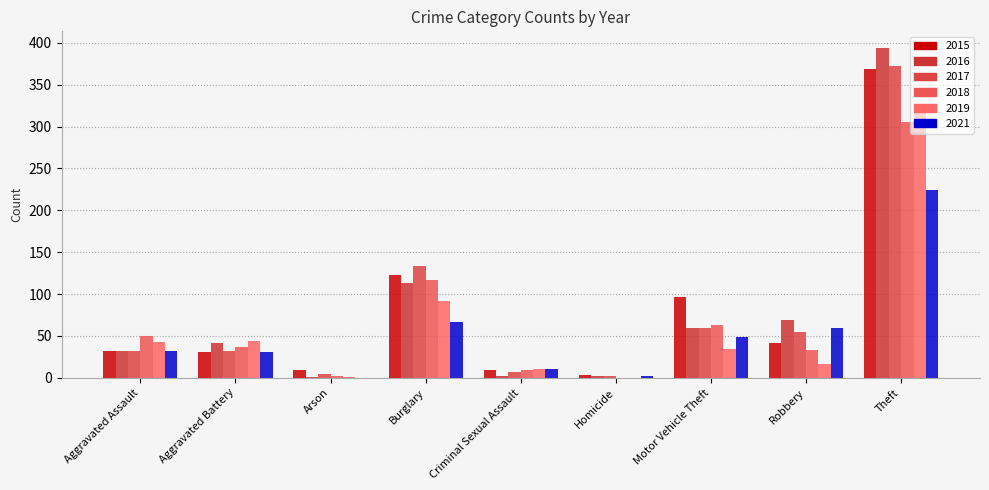

True or false: 2021 has a value of 31 at Aggravated Battery.

True